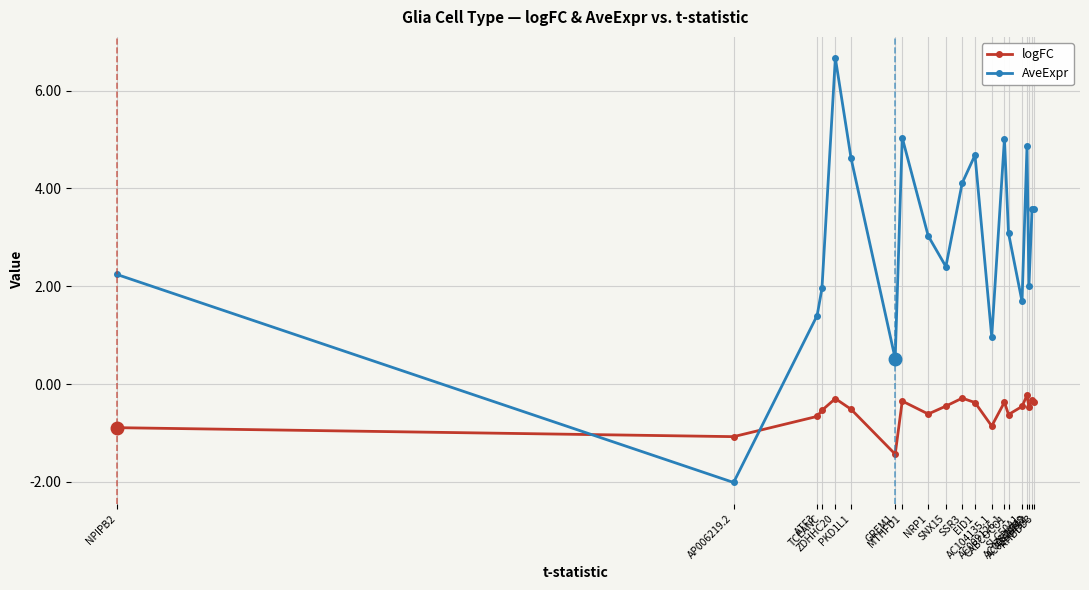

True or false: AveExpr has more than 1 interior local peaks.

True